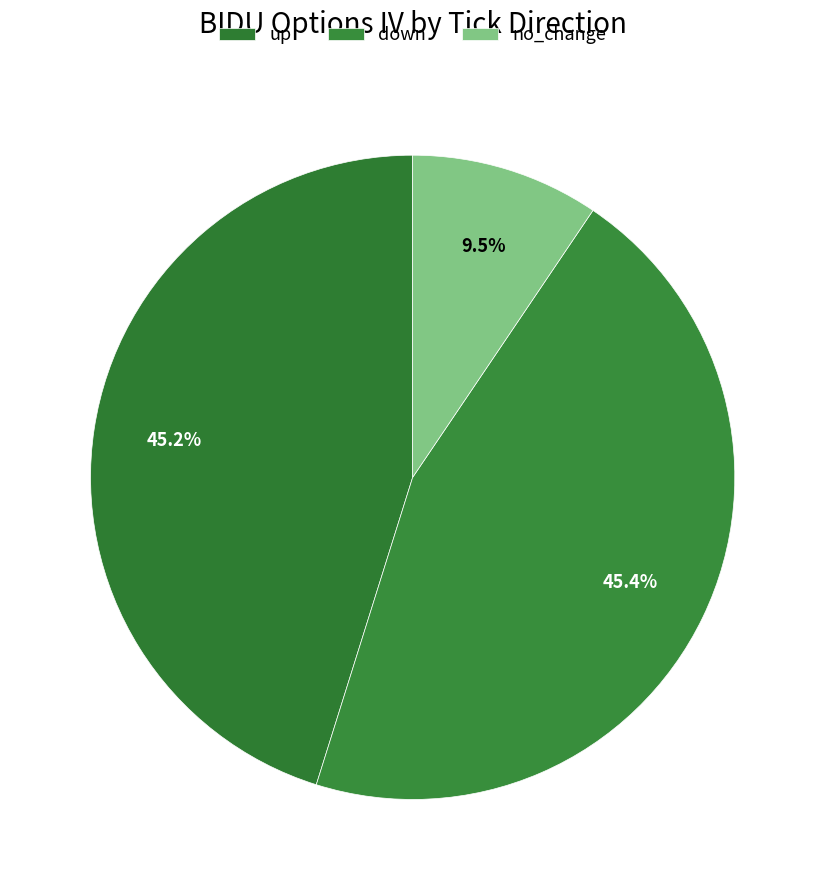

To the nearest percent, what portion does down represent?

45%